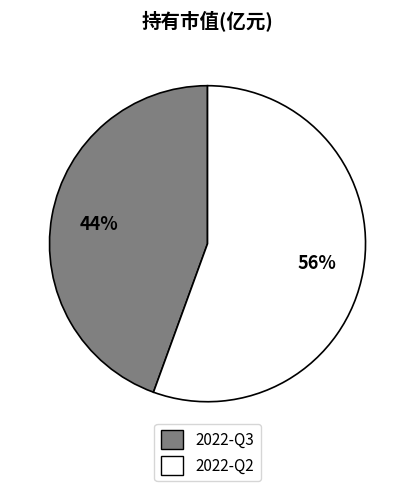

True or false: 2022-Q2 accounts for 70% of the total.

False